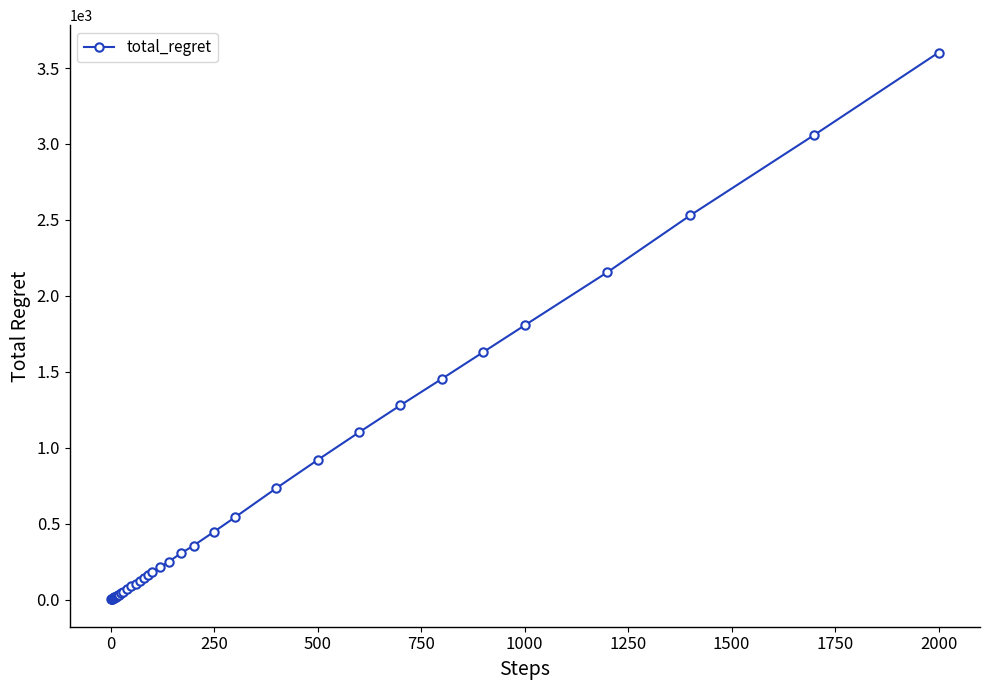

What is the greatest value displayed?

3602